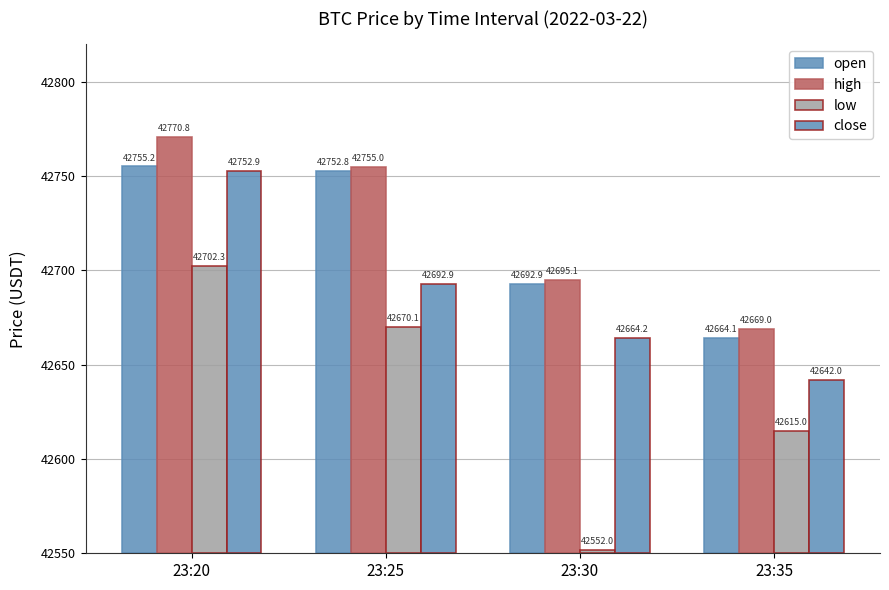

Where does the high series first go above 205?

23:20